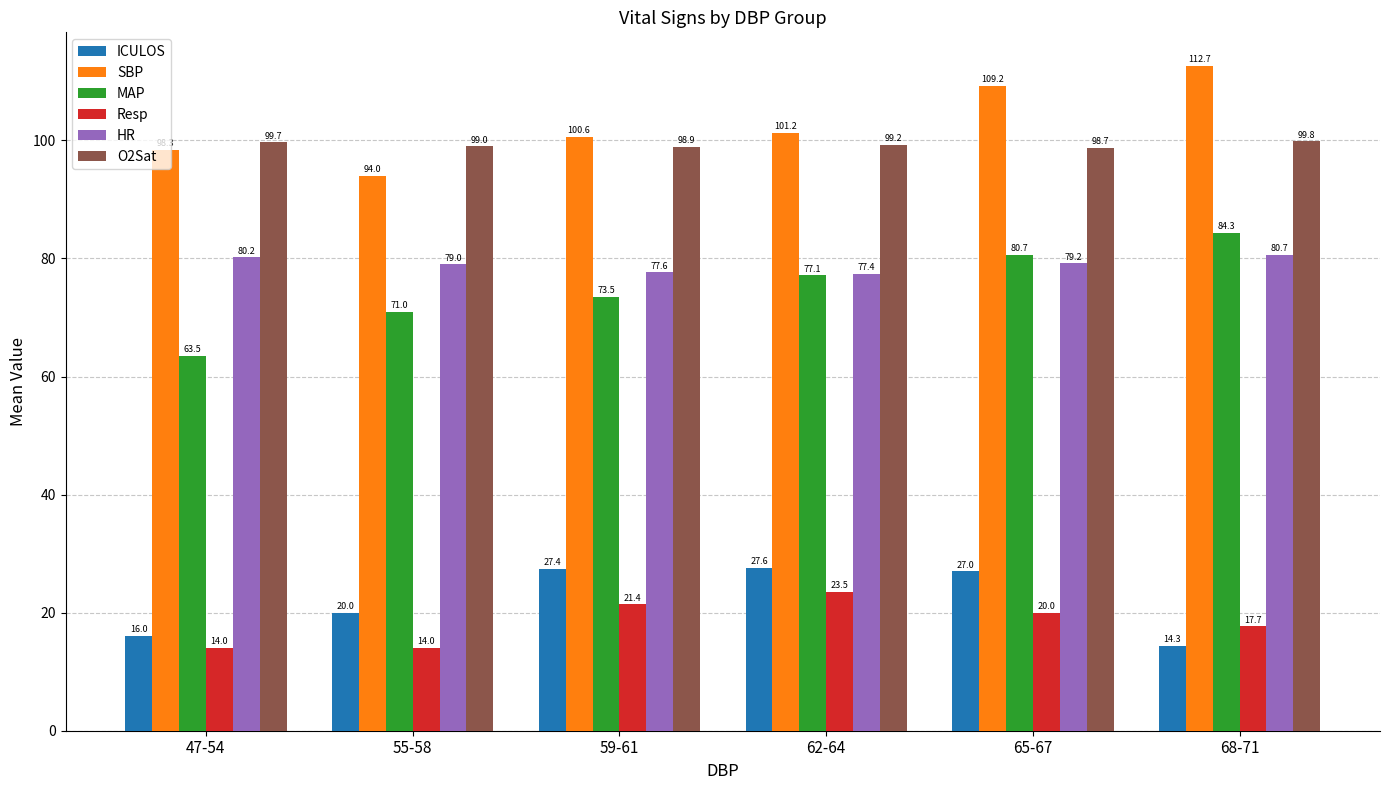

At how many categories does at least one series exceed 87?

6